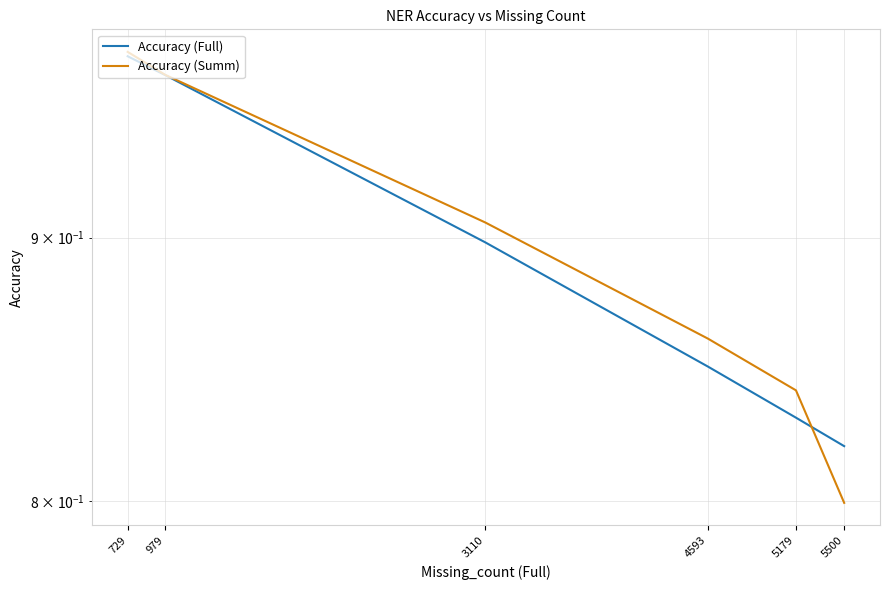

What is the value of the Accuracy (Summ) point at the 3rd from the left?

0.9